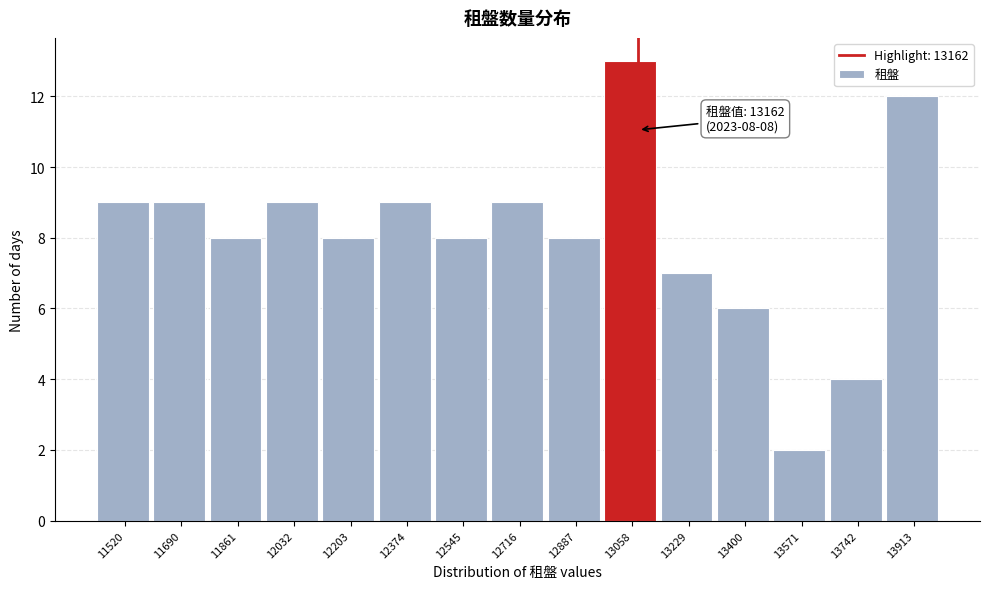

Reading left to right, list all the values displayed in this chart.

11520=9	11690=9	11861=8	12032=9	12203=8	12374=9	12545=8	12716=9	12887=8	13058=13	13229=7	13400=6	13571=2	13742=4	13913=12